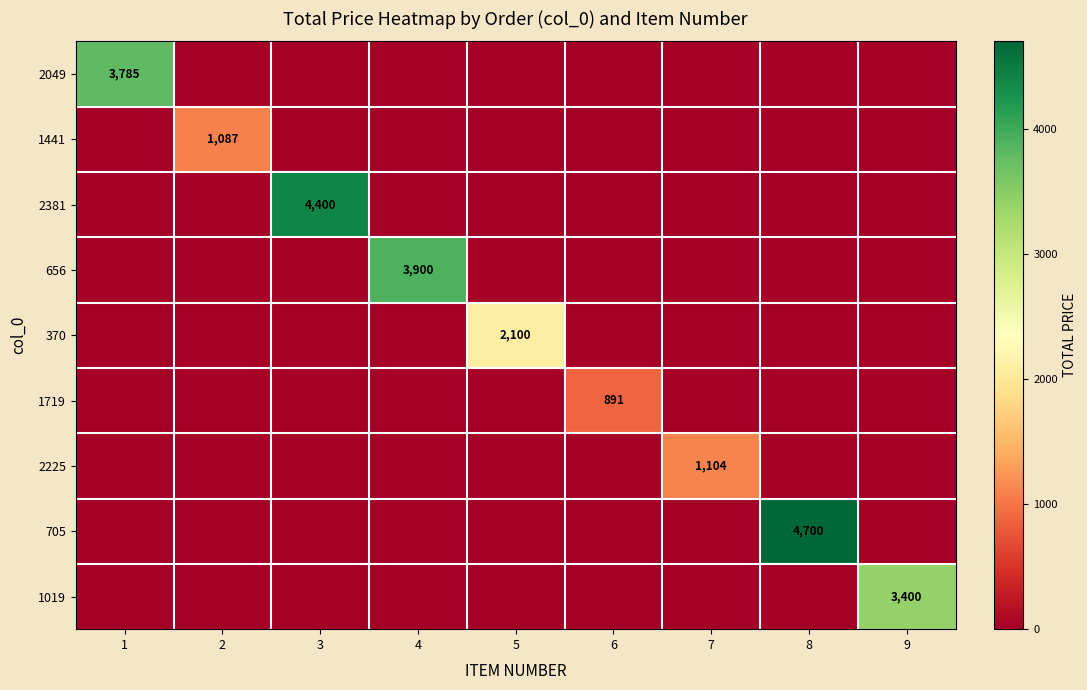

Is the value of 2225 at 8 greater than the value of 2049 at 2?

No